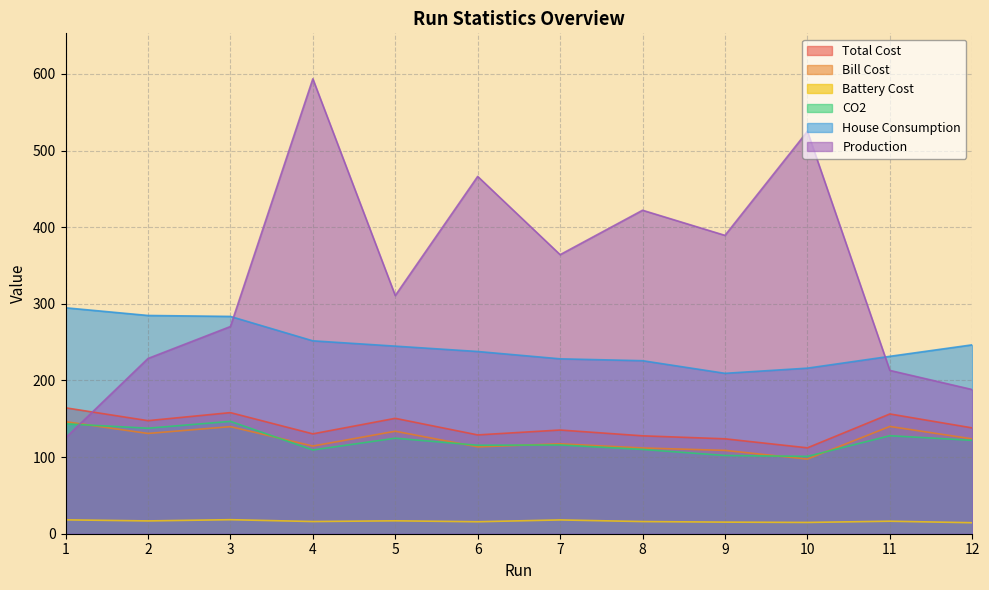

At how many categories does at least one series exceed 101?

12